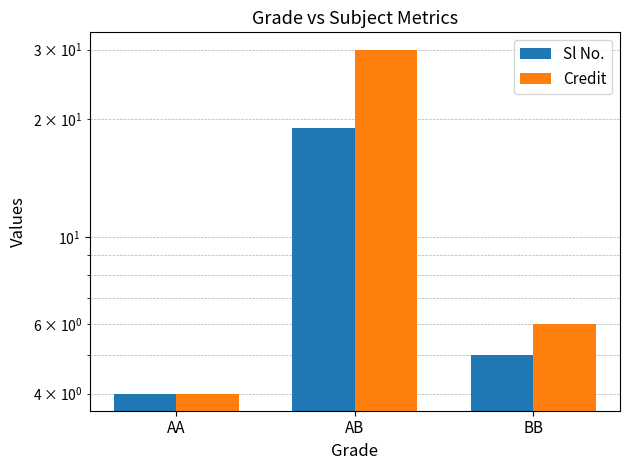

Count the number of categories in the chart.

3